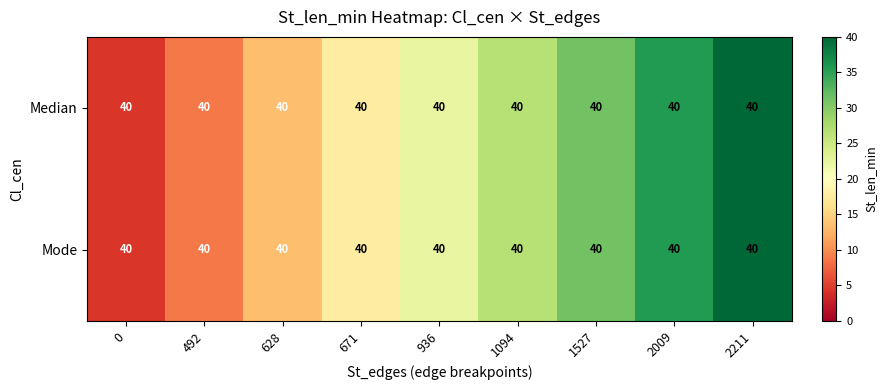

Which series has the largest total across all categories?

Median